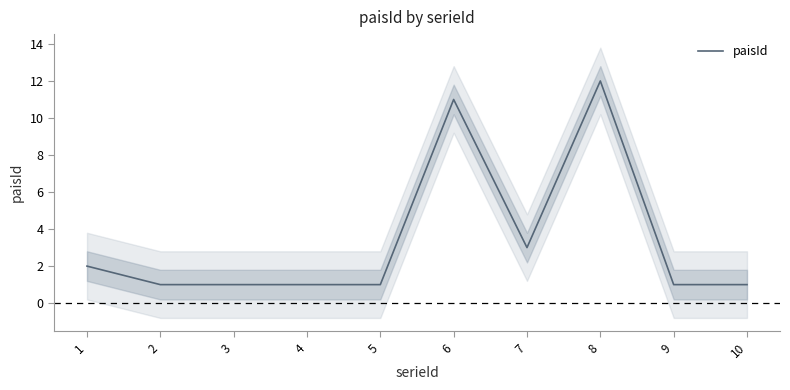

Rank the categories by value from lowest to highest.

2, 3, 4, 5, 9, 10, 1, 7, 6, 8